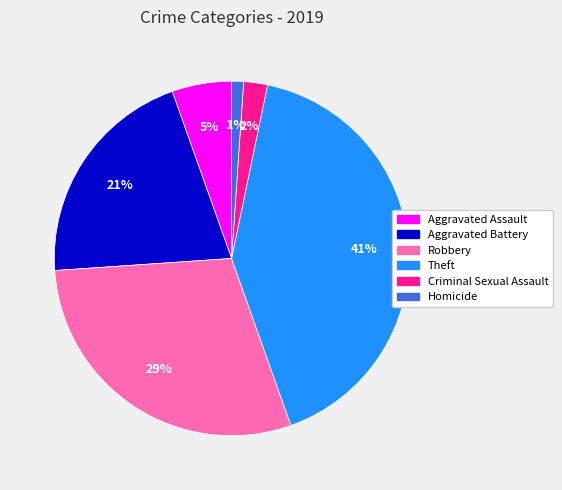

To the nearest percent, what percentage of the pie is Homicide?

1%